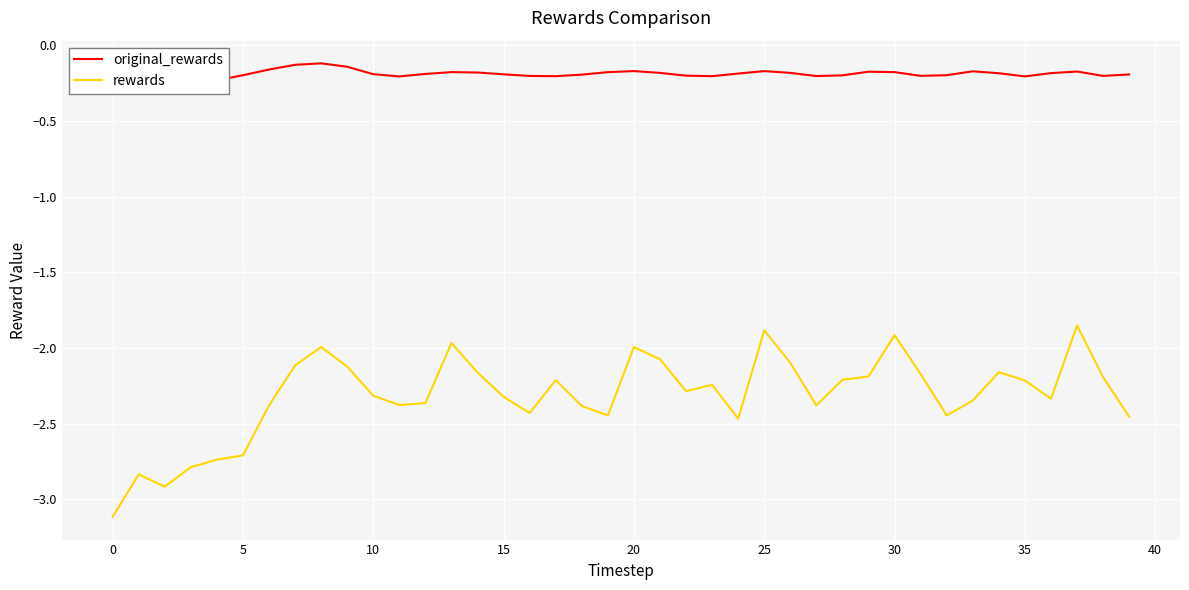

What is the lowest value of the rewards series?

-3.1